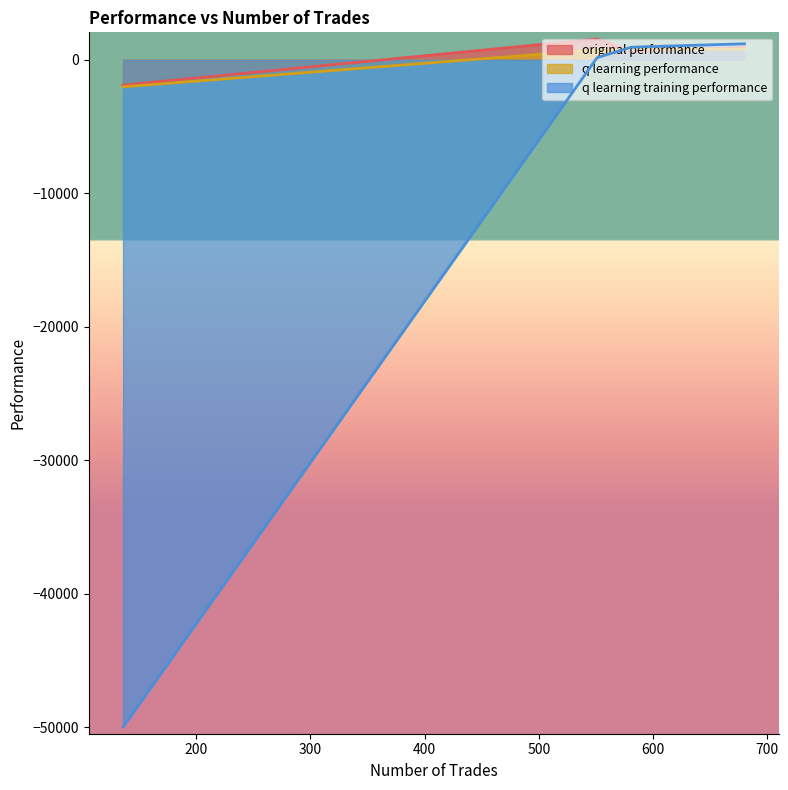

True or false: original performance and q learning training performance cross at least once.

True